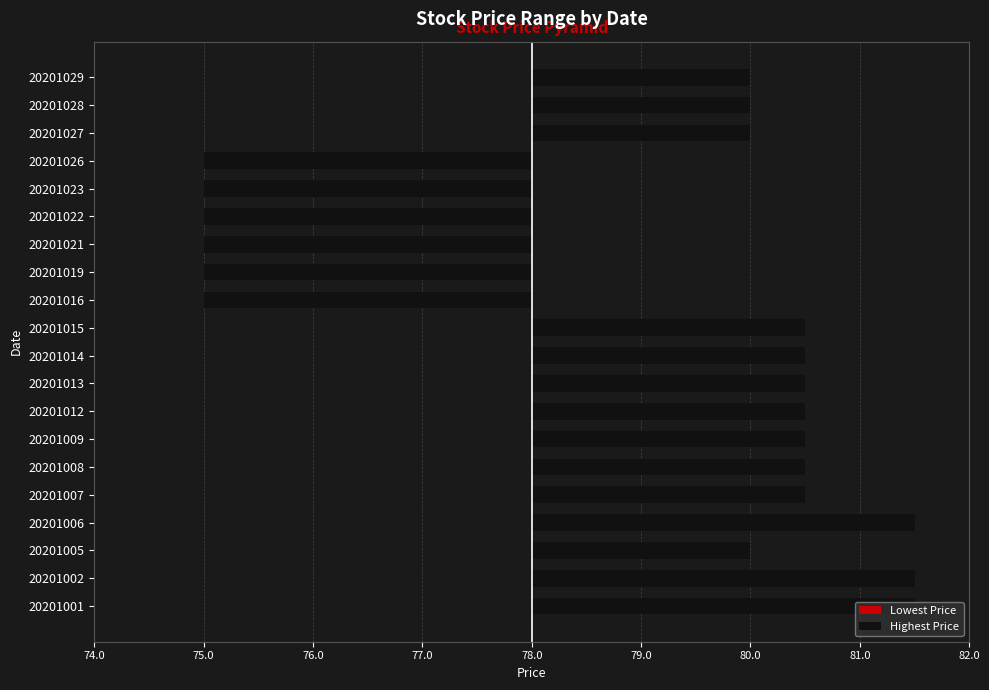

What is the minimum value for Lowest Price?

-3.0